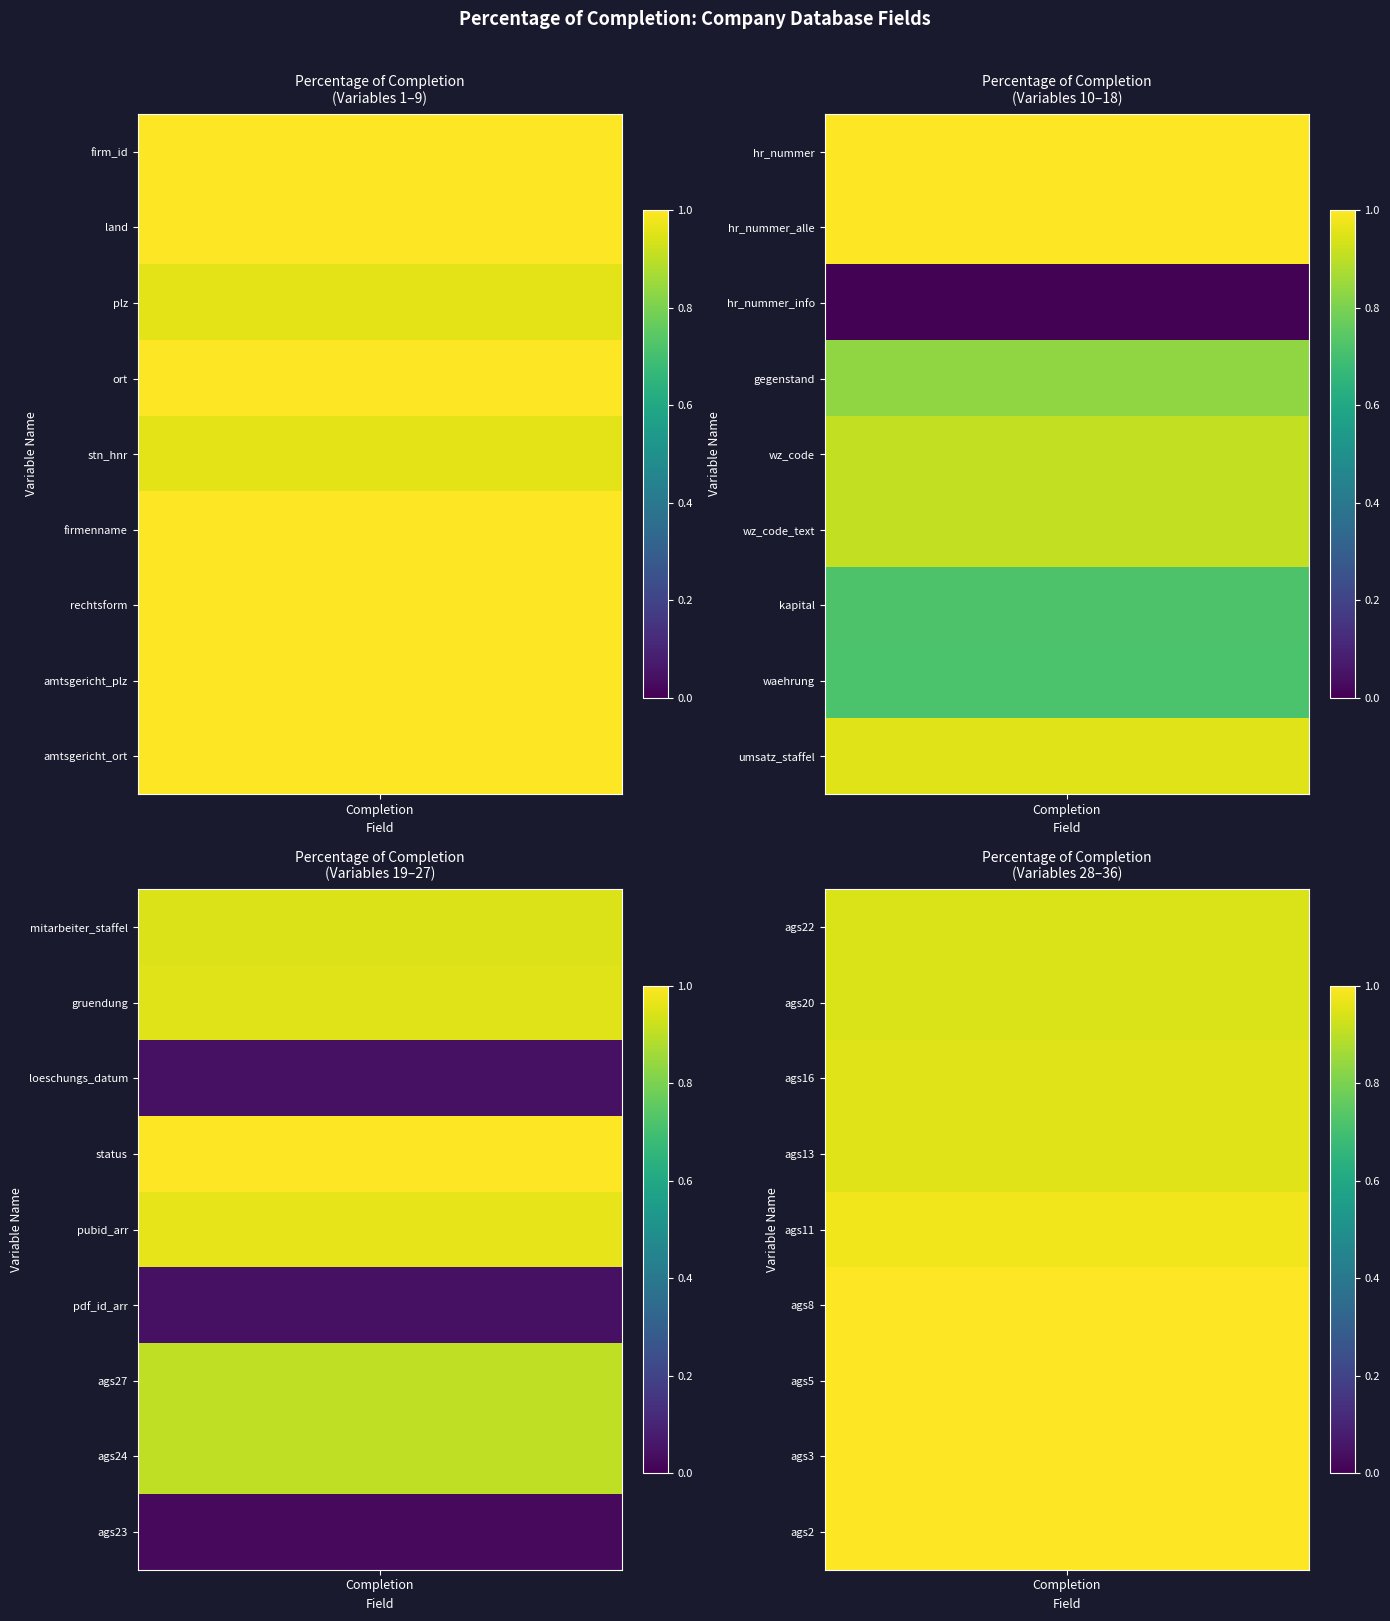

Reading left to right, extract all data points from this chart.

completion=1.0	1=1.0	2=1.0	3=1.0	4=1.0	5=1.0	6=1.0	7=1.0	8=1.0	9=1.0	10=1.0	11=0.0	12=0.8	13=0.9	14=0.9	15=0.7	16=0.7	17=1.0	18=0.9	19=0.9	20=0.0	21=1.0	22=1.0	23=0.0	24=0.9	25=0.9	26=0.0	27=0.9	28=0.9	29=1.0	30=1.0	31=1.0	32=1.0	33=1.0	34=1.0	35=1.0